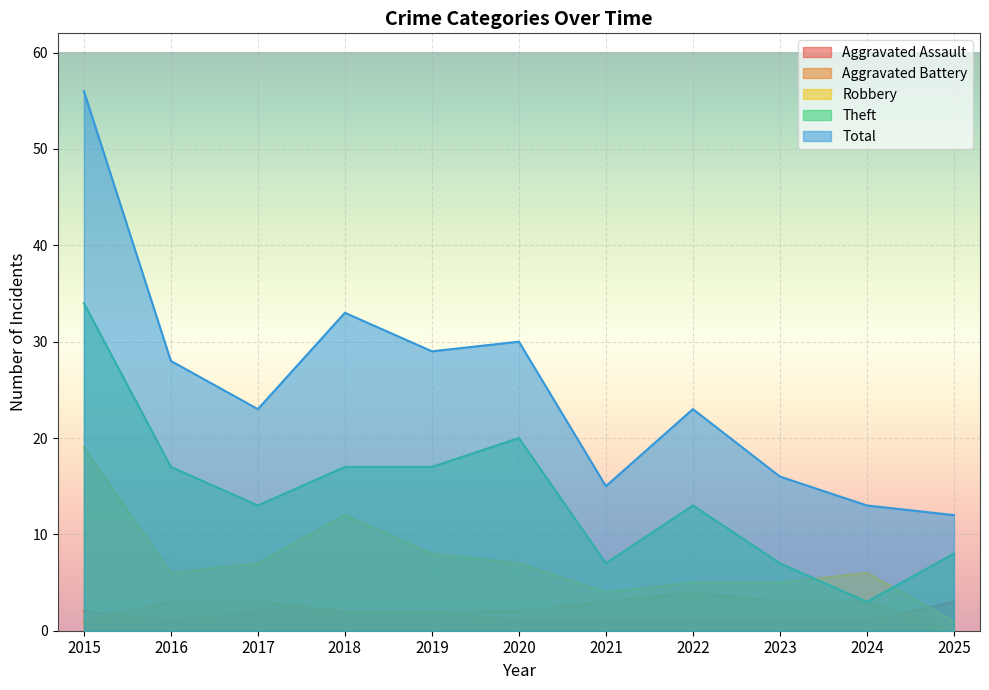

Which category has the lowest value in the Total series?

2025